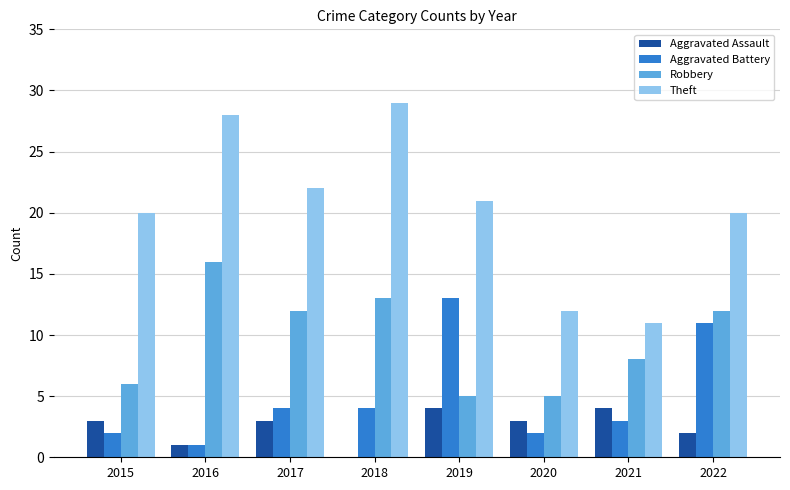

True or false: Robbery has a value of 19 at 2018.

False